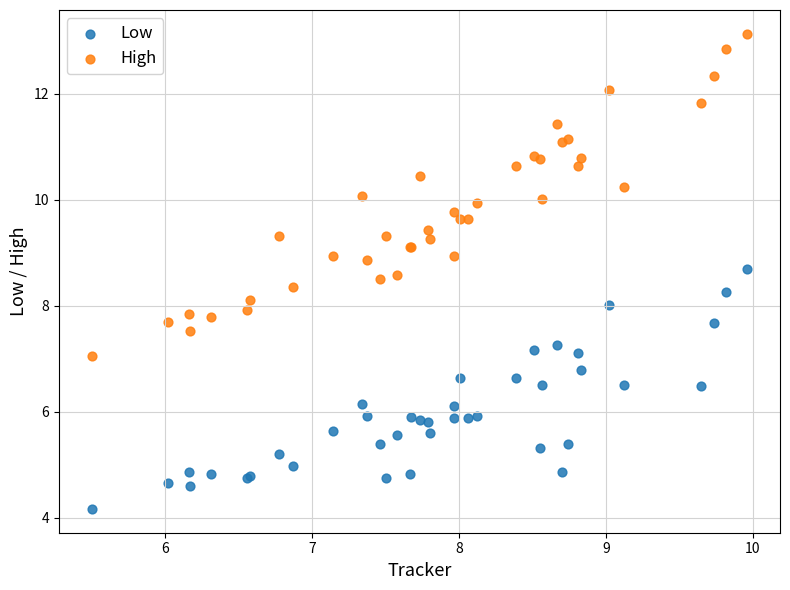

What is the X range (max minus min) for the scatter plot?

4.5